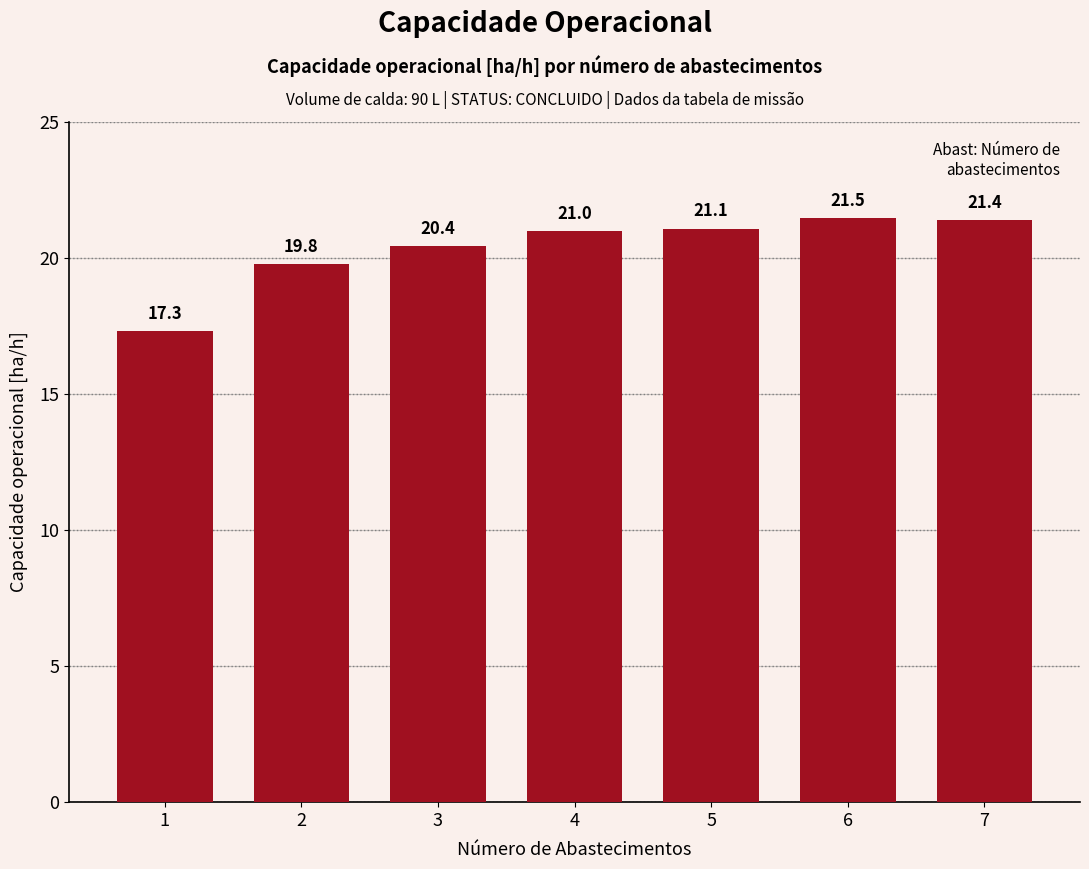

Reading left to right, transcribe all the data shown in this chart.

17.3	19.8	20.4	21.0	21.1	21.5	21.4